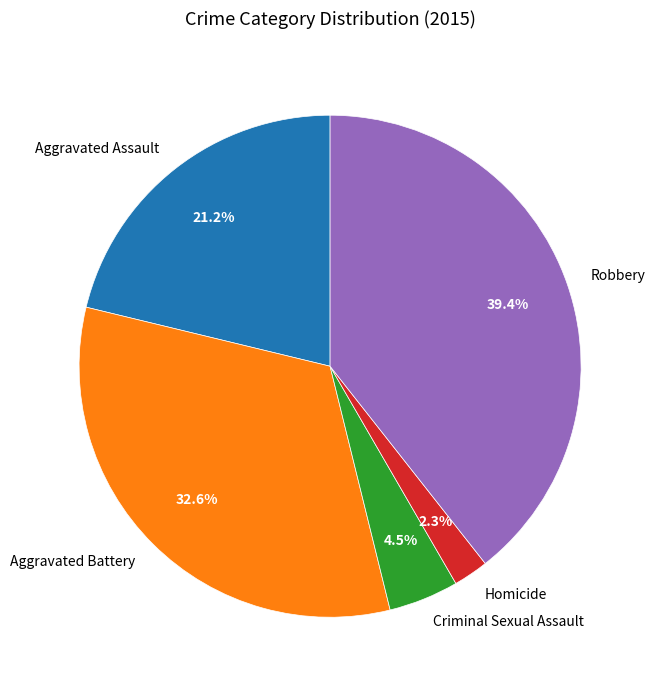

How many slices are in this pie chart?

5